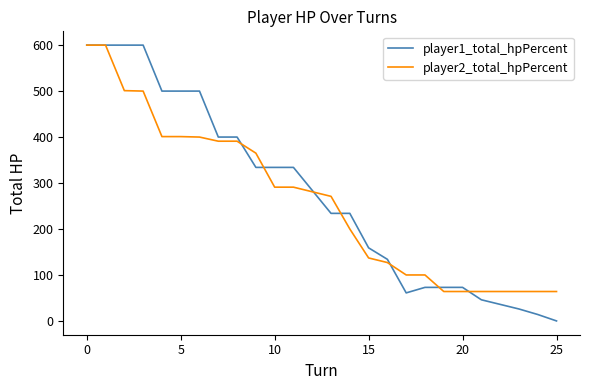

How many values in player1_total_hpPercent are above zero?

25